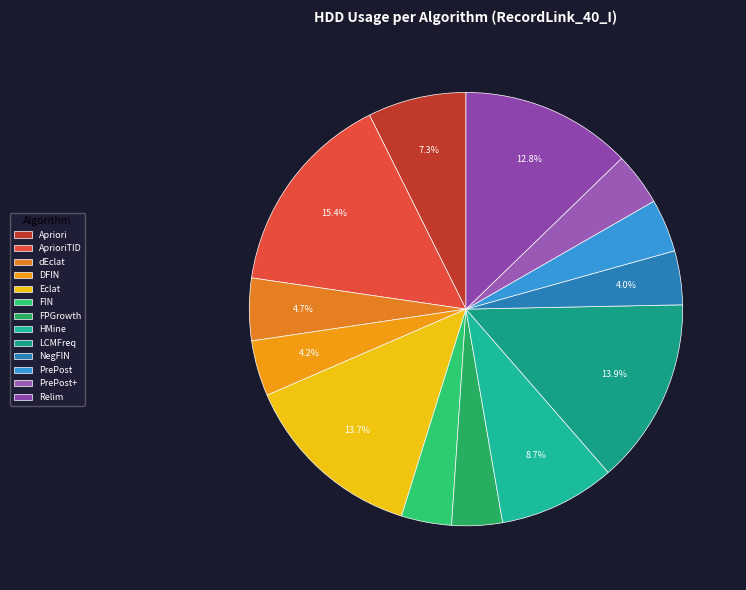

What is the change in value from Apriori to DFIN?

-110.3